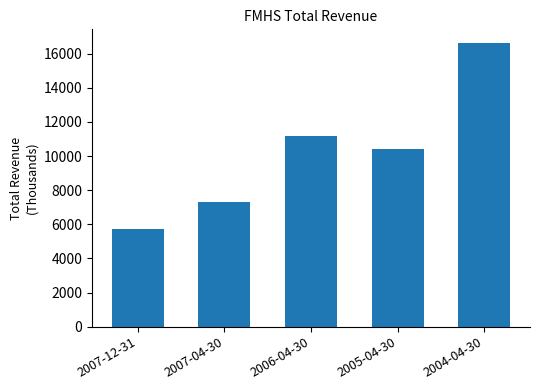

How many data points does each series have?

5